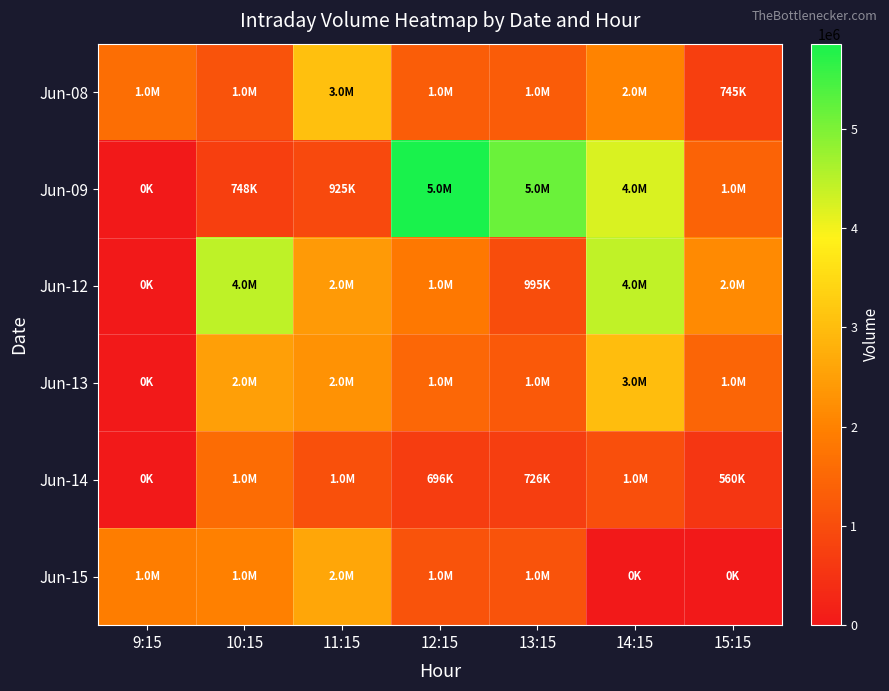

Reading right to left, extract all data points from this chart.

Jun-08: 15:15=745316	14:15=2033626	13:15=1291533	12:15=1316335	11:15=3052981	10:15=1110946	9:15=1632532
Jun-09: 15:15=1435534	14:15=4222142	13:15=5172877	12:15=5859764	11:15=925158	10:15=748818	9:15=0
Jun-12: 15:15=2136479	14:15=4428418	13:15=995301	12:15=1824128	11:15=2421991	10:15=4461203	9:15=0
Jun-13: 15:15=1445727	14:15=3018812	13:15=1235636	12:15=1504505	11:15=2268459	10:15=2509256	9:15=0
Jun-14: 15:15=560784	14:15=1030406	13:15=726701	12:15=696417	11:15=1073385	10:15=1595599	9:15=0
Jun-15: 15:15=0	14:15=0	13:15=1100998	12:15=1103042	11:15=2613191	10:15=1976791	9:15=1917404